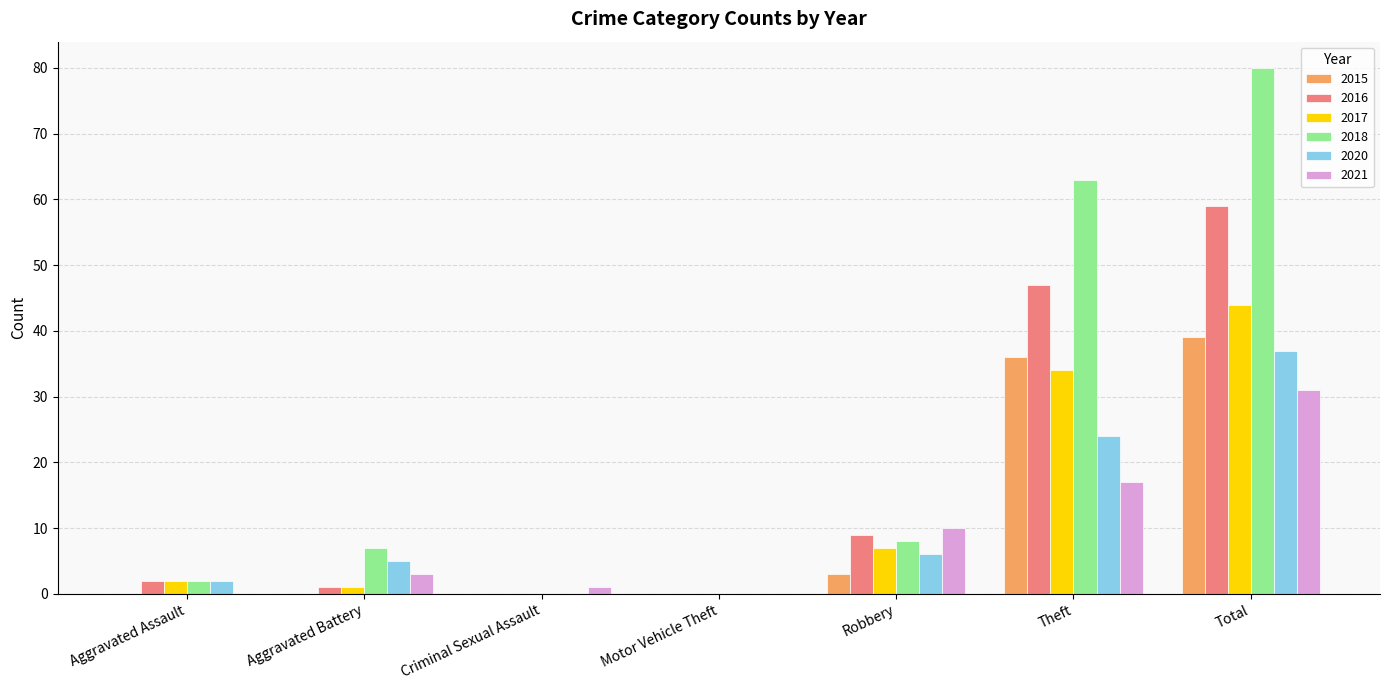

What is the sum of all 2021 values?

62